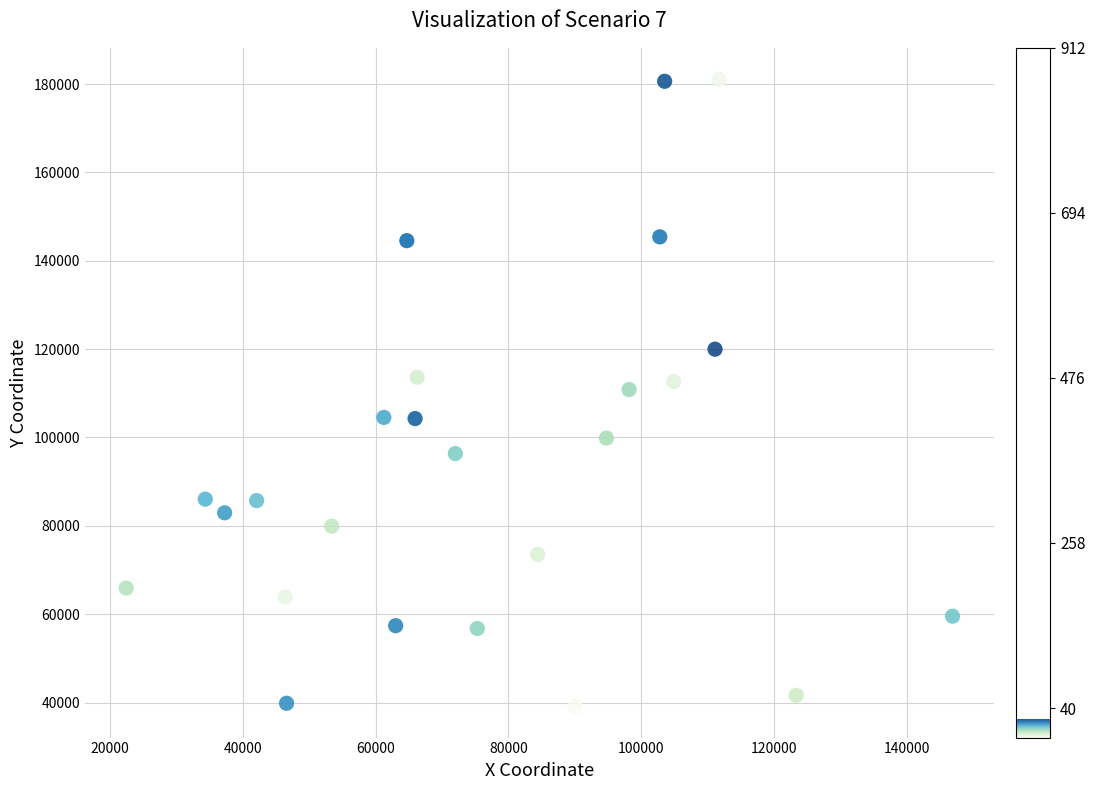

What is the range of X values (max minus min)?

124488.8